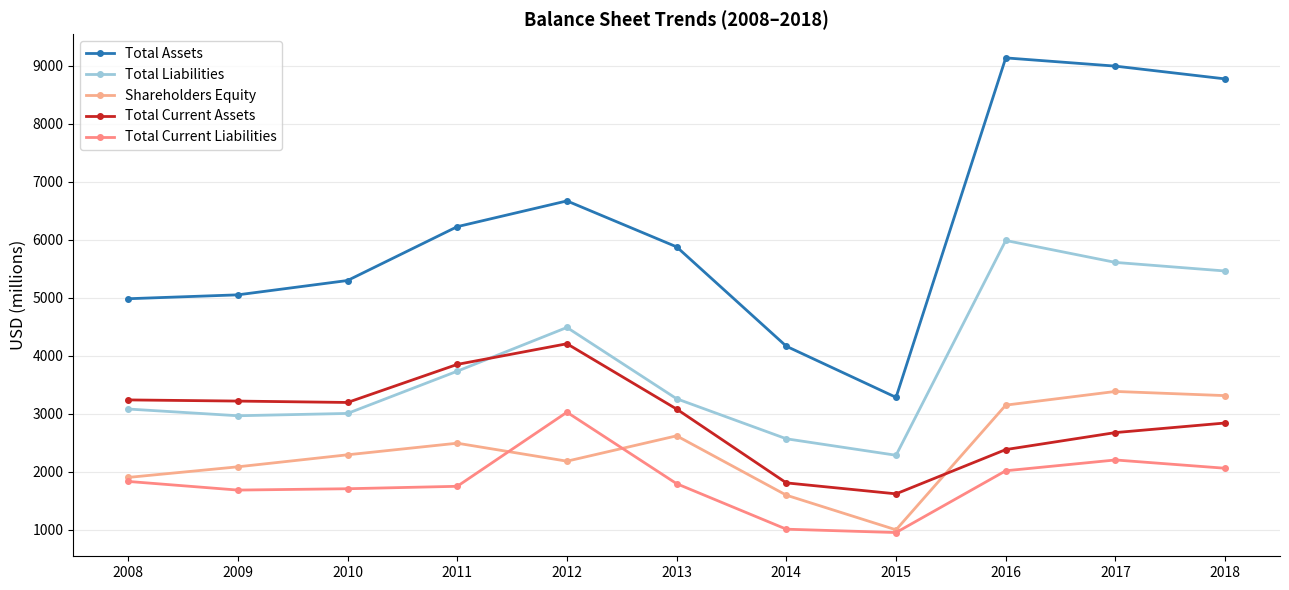

Which category has the lowest value in the Total Current Assets series?

2015